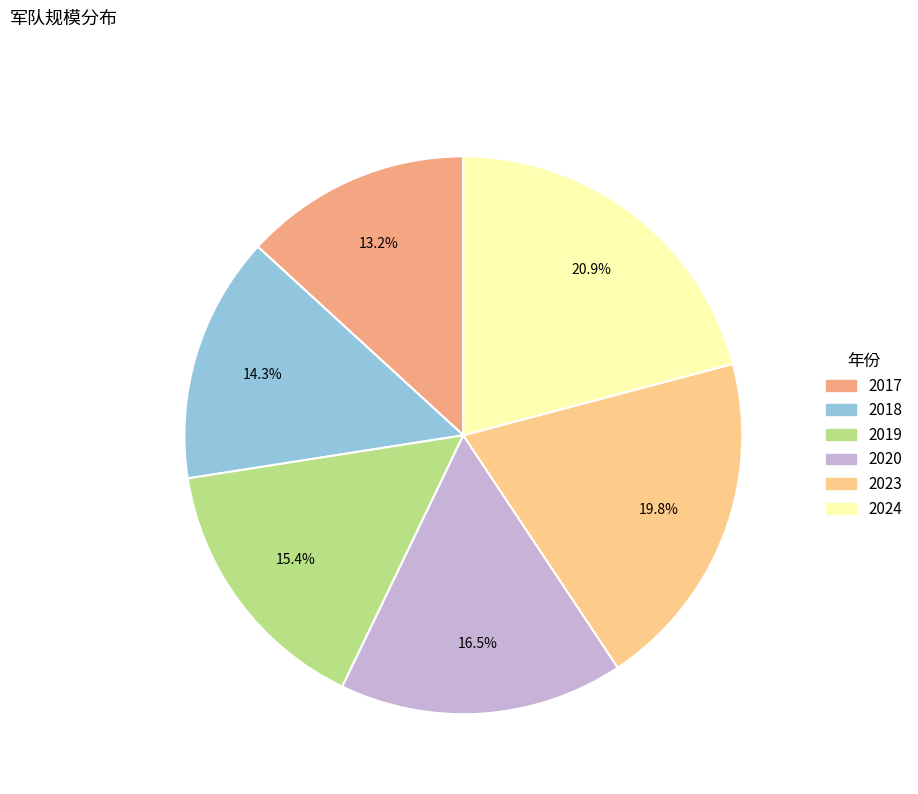

To the nearest percent, what is the difference between the largest and smallest slice percentages?

8%